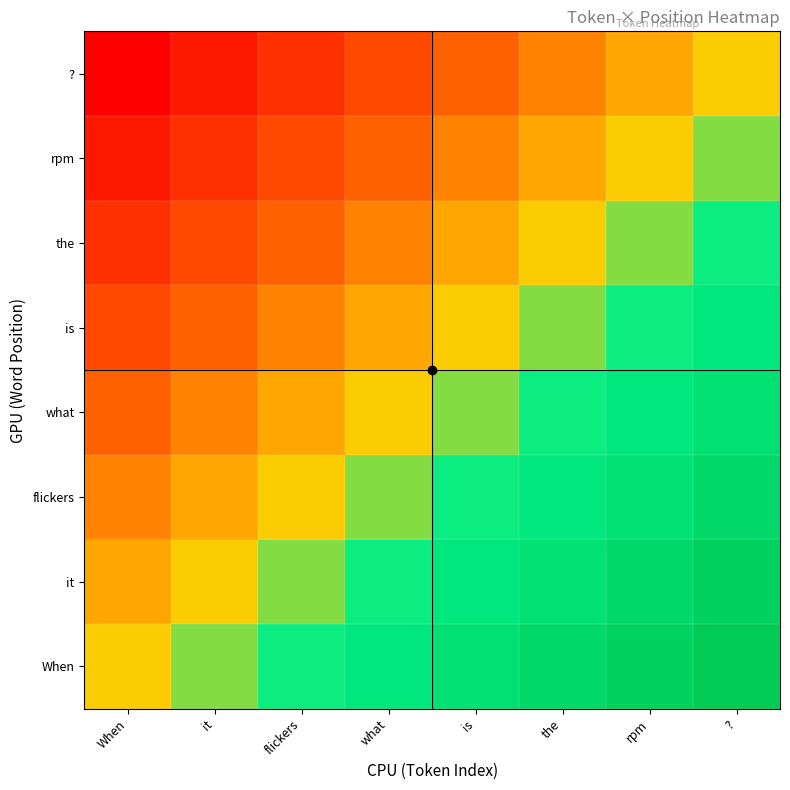

What is the maximum value shown in the chart?

1.0